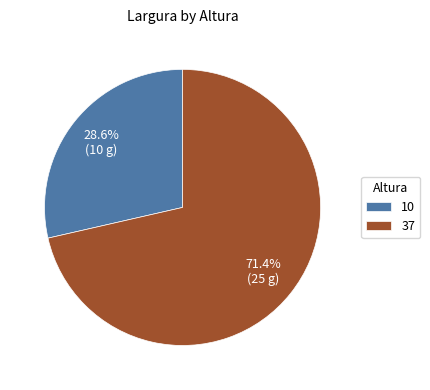

Count the number of slices in the pie.

2